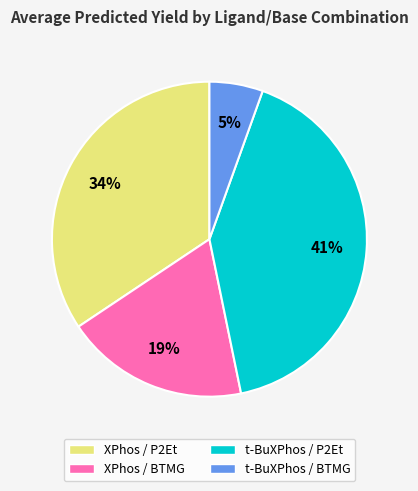

Does any single category account for the majority?

No